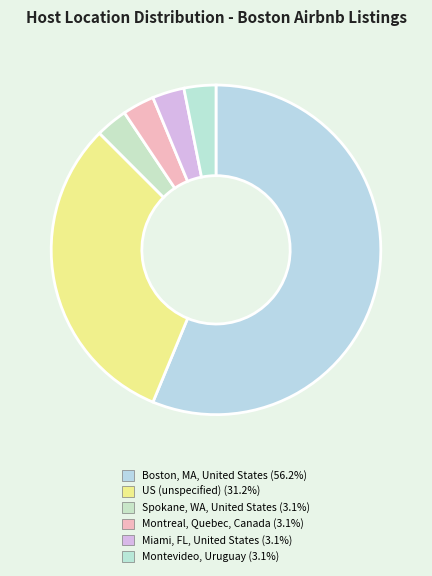

Rank the categories by value from lowest to highest.

Spokane, Washington, United States, Montreal, Quebec, Canada, Miami, Florida, United States, Montevideo, Montevideo Department, Uruguay, US, Boston, Massachusetts, United States